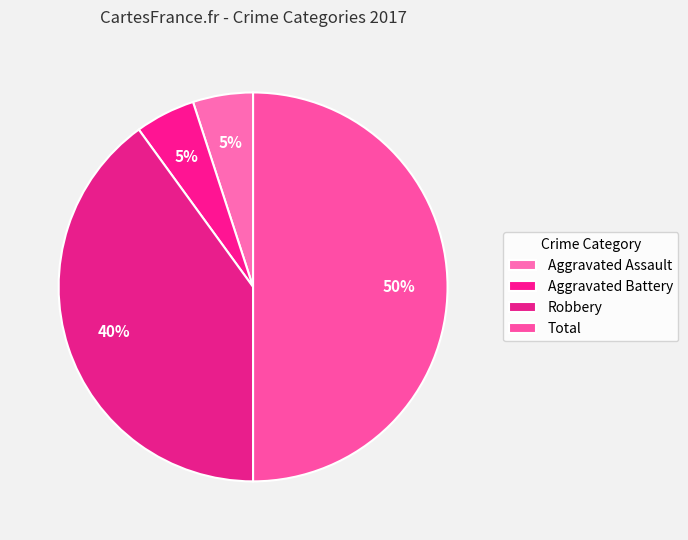

How much of the chart is everything except Aggravated Assault?

95.0%